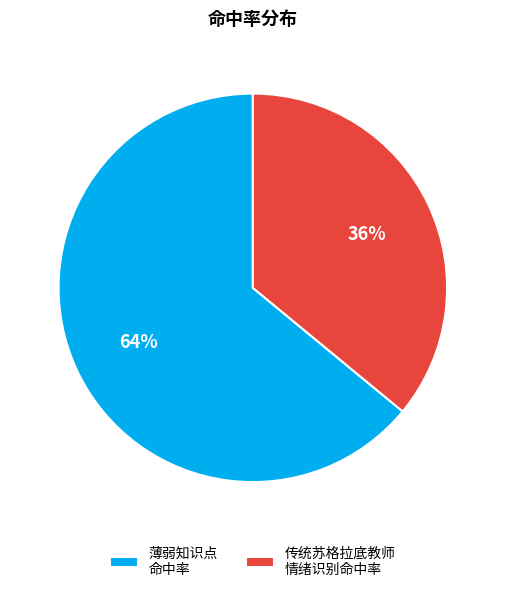

To the nearest percent, what is the difference between the largest and smallest slice percentages?

28%